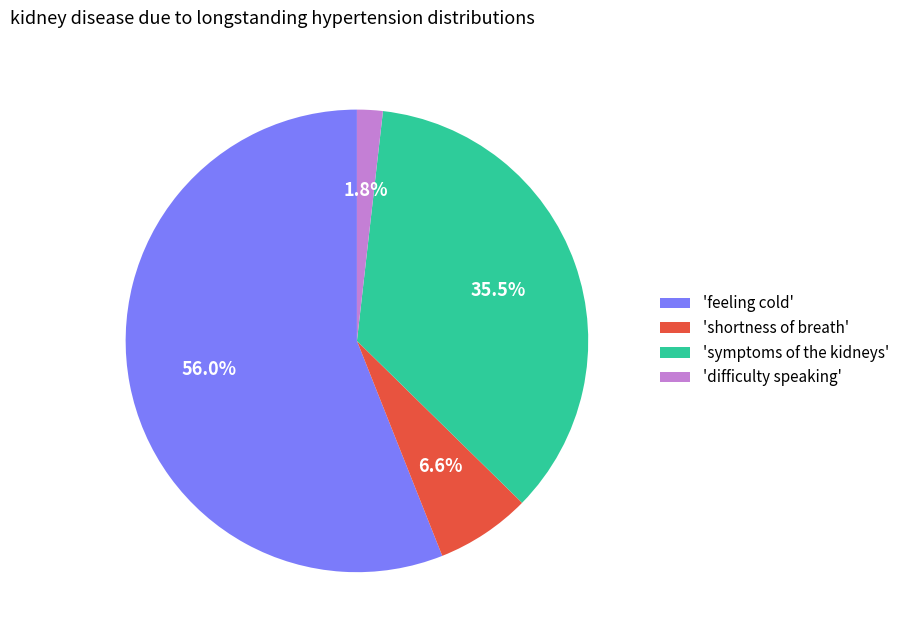

Combined, do 'difficulty speaking' and 'symptoms of the kidneys' account for over 50%?

No